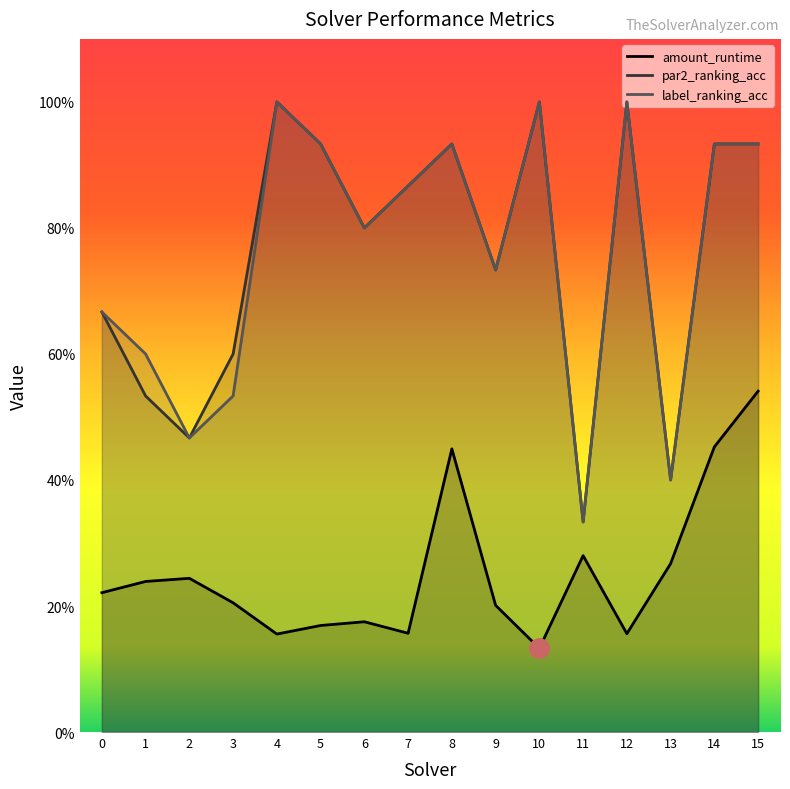

What is the total value across all series at 10?

2.1